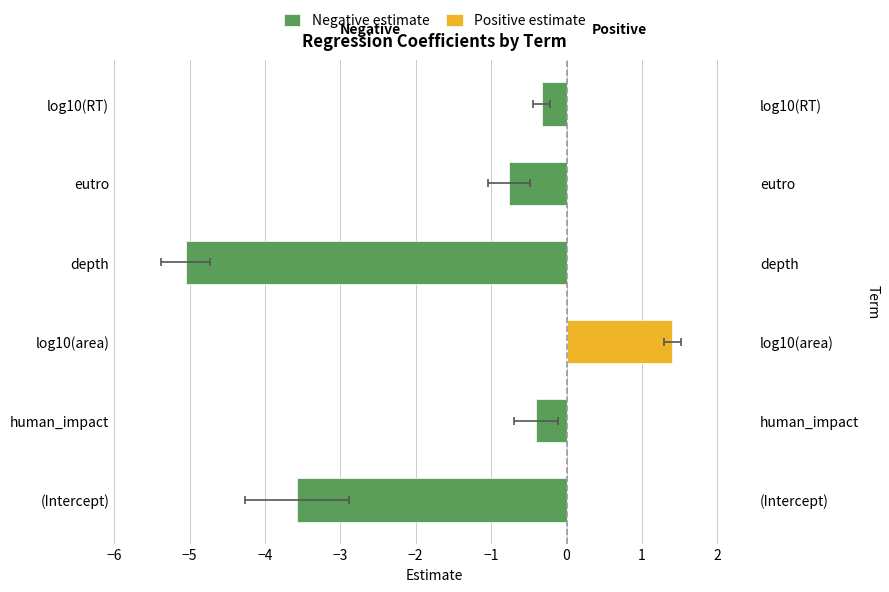

Rank the series at human_impact from highest to lowest value.

Positive estimate, Negative estimate